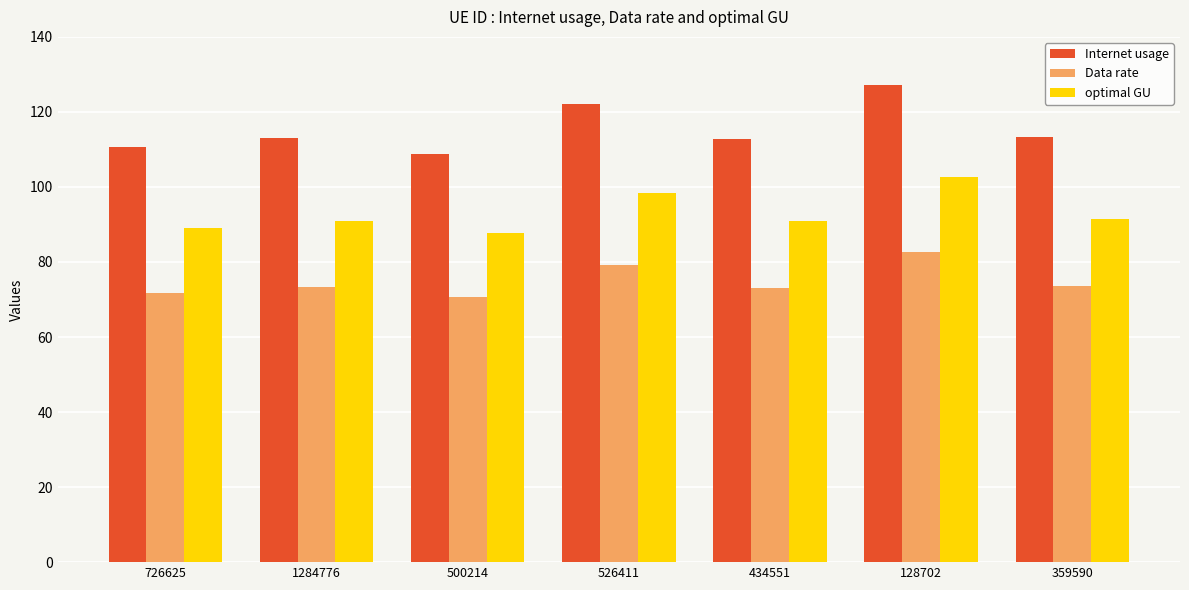

What is the label of the 6th bar from the right?

1284776